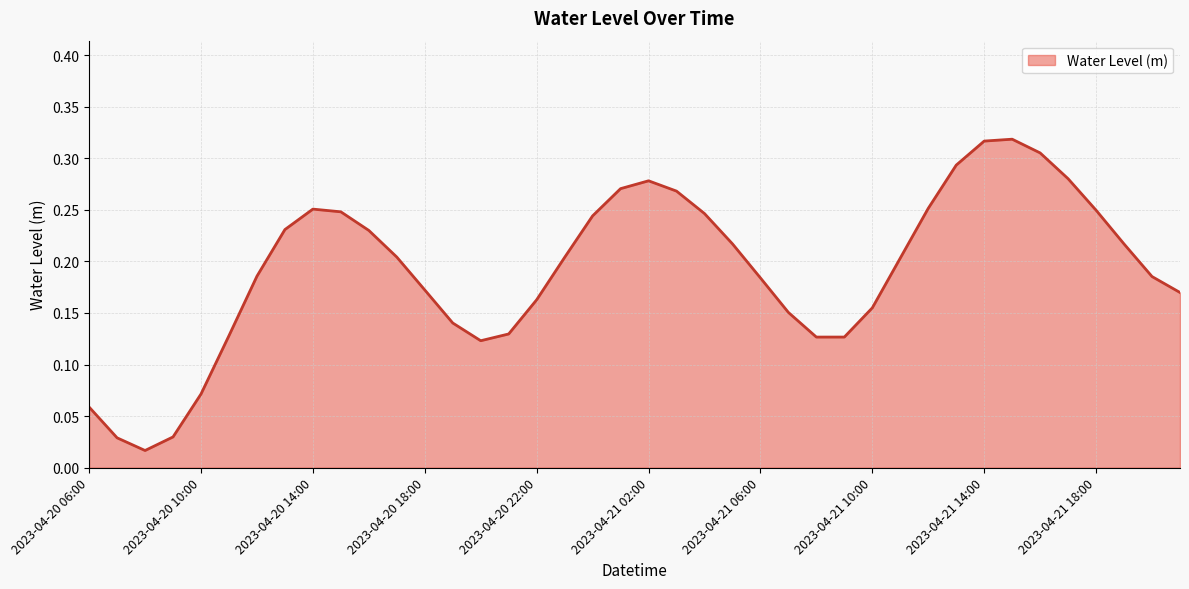

How many interior local valleys (lower than both neighbors) does the data have?

3